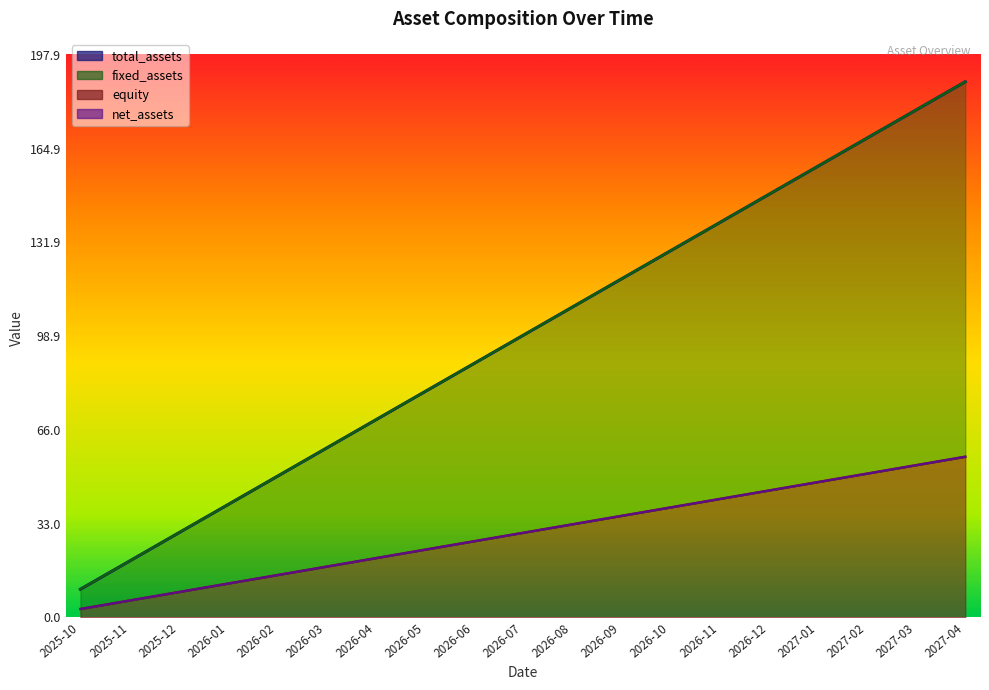

What is the average value of the fixed_assets series?

99.2